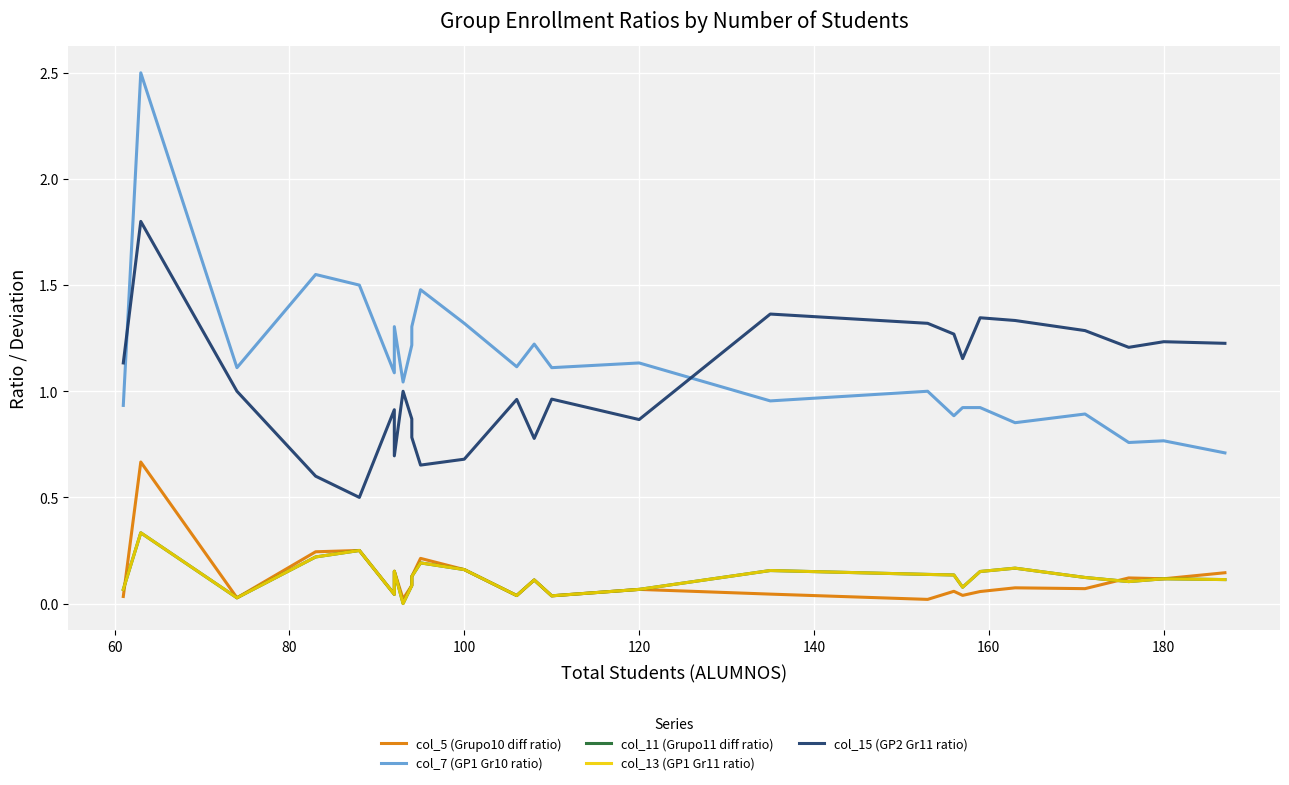

True or false: col_5 (Grupo10 diff ratio) and col_11 (Grupo11 diff ratio) intersect in this chart.

True